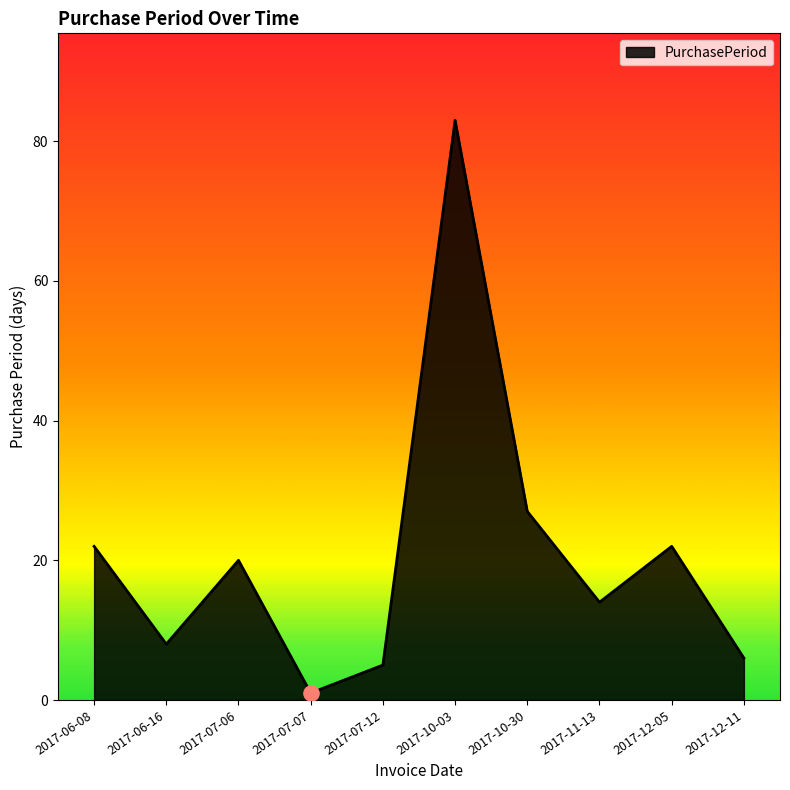

Approximately how many times larger is the value at 2017-11-13 compared to 2017-12-05?

0.6